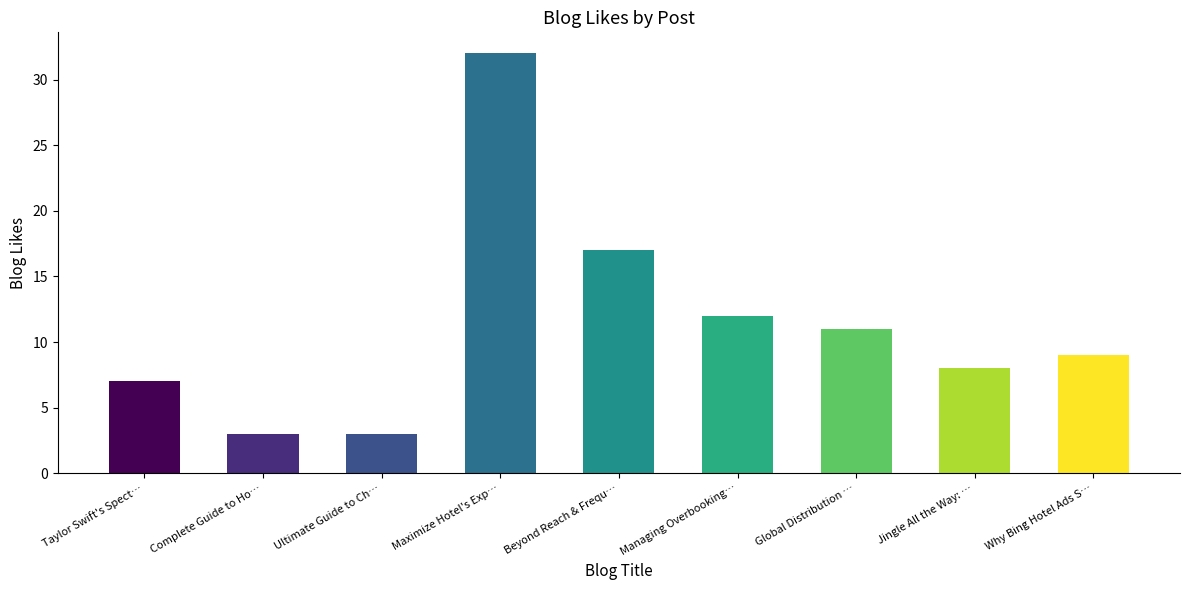

What is the sum of all values?

102